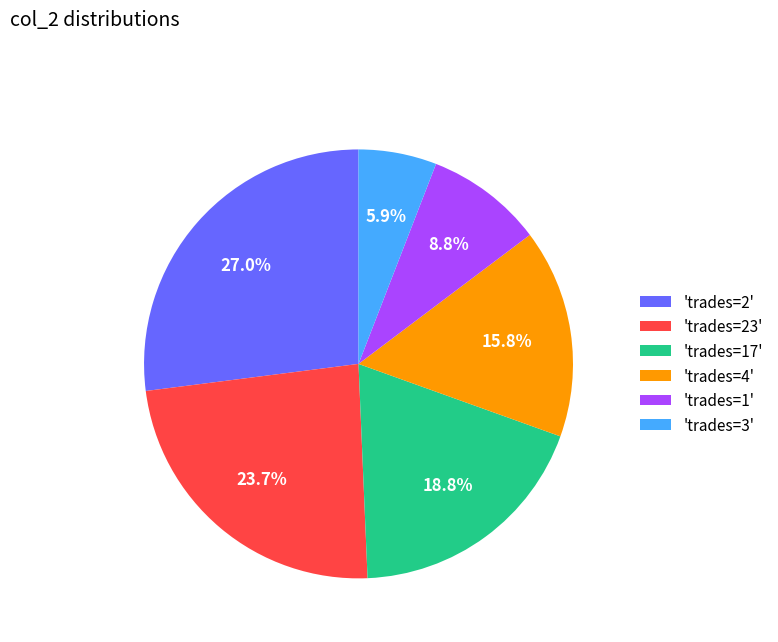

Does 'trades=2' account for over 50% of the chart?

No